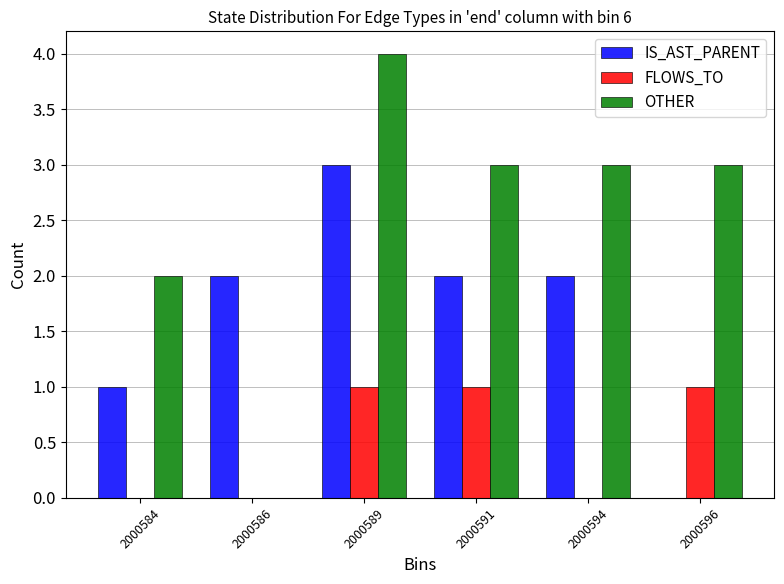

Reading left to right, transcribe all the data shown in this chart.

IS_AST_PARENT: 2000584=1	2000586=2	2000589=3	2000591=2	2000594=2	2000596=0
FLOWS_TO: 2000584=0	2000586=0	2000589=1	2000591=1	2000594=0	2000596=1
OTHER: 2000584=2	2000586=0	2000589=4	2000591=3	2000594=3	2000596=3